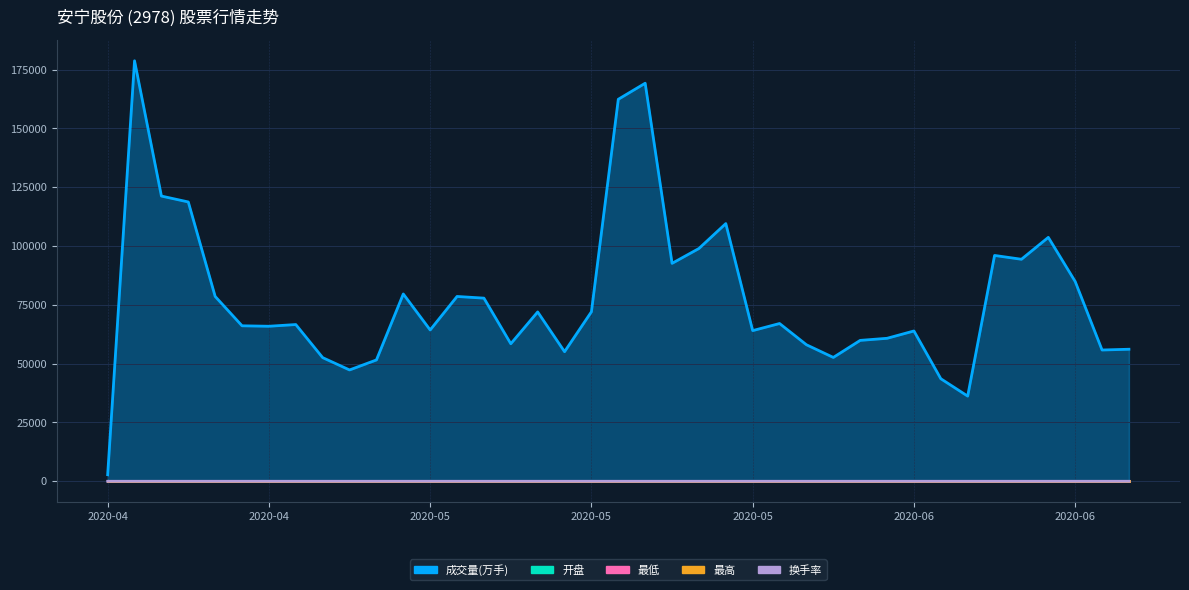

What position from the left is 2020-05-29?

28